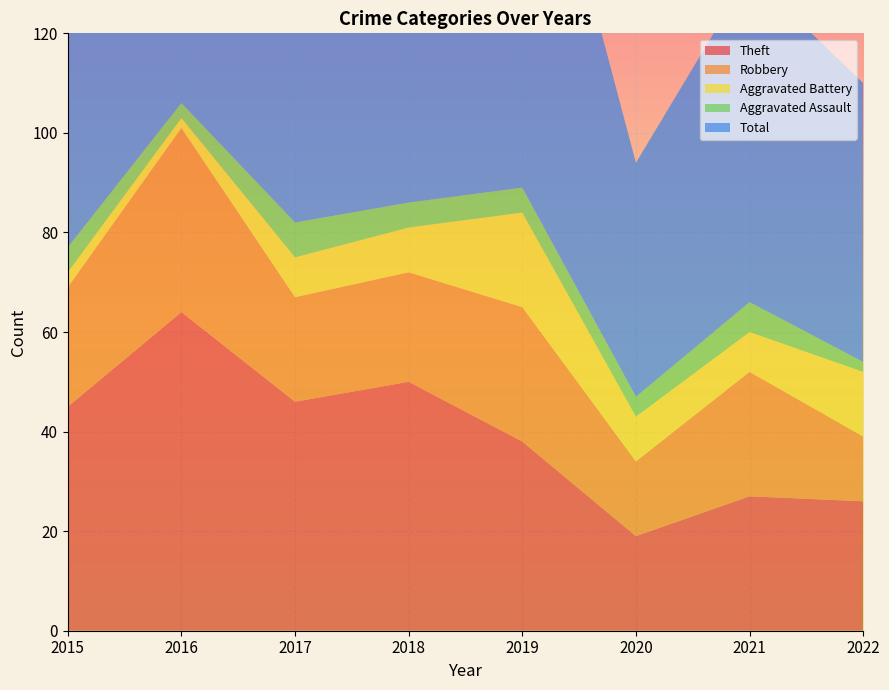

Reading left to right, transcribe all the data shown in this chart.

Theft: 45	64	46	50	38	19	27	26
Robbery: 24	37	21	22	27	15	25	13
Aggravated Battery: 3	2	8	9	19	9	8	13
Aggravated Assault: 5	3	7	5	5	4	6	2
Total: 77	106	82	88	91	47	66	56